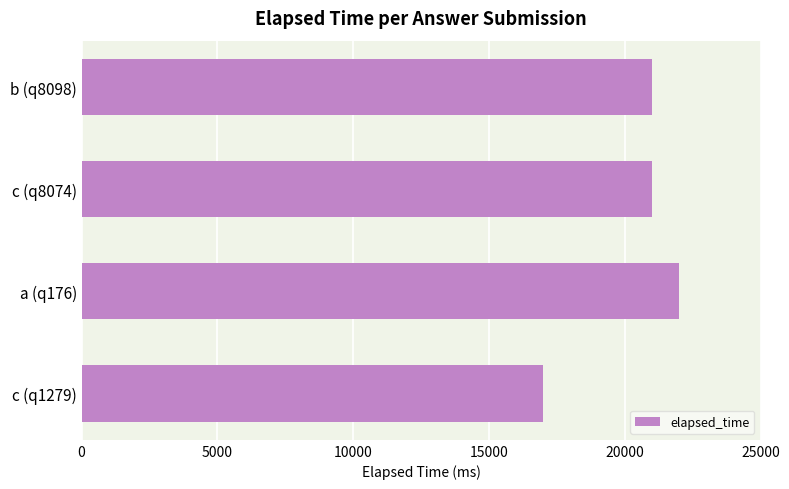

What is the change in value from c (q8074) to c (q1279)?

-4000